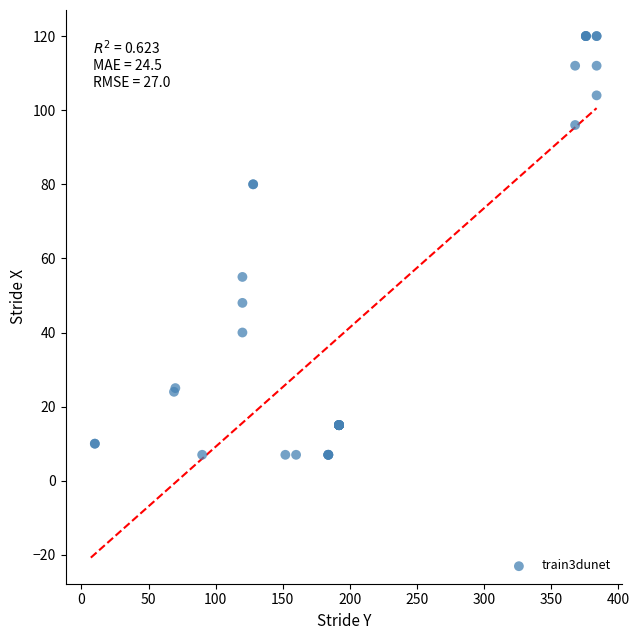

What Y value in the scatter plot is closest to 63?

55